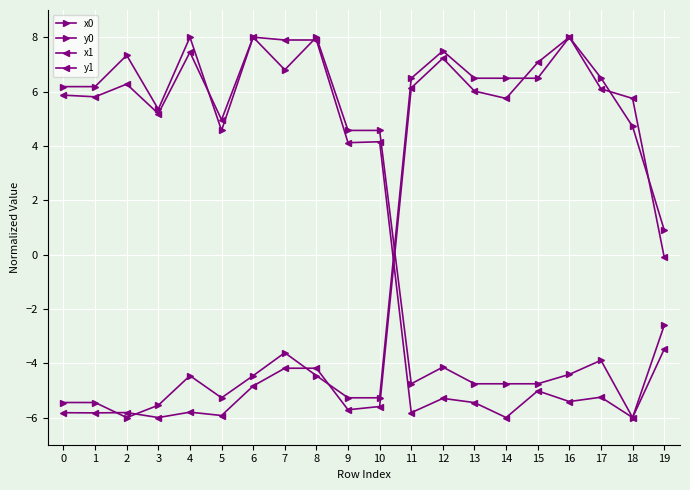

At which label does x1 reach its minimum?

14